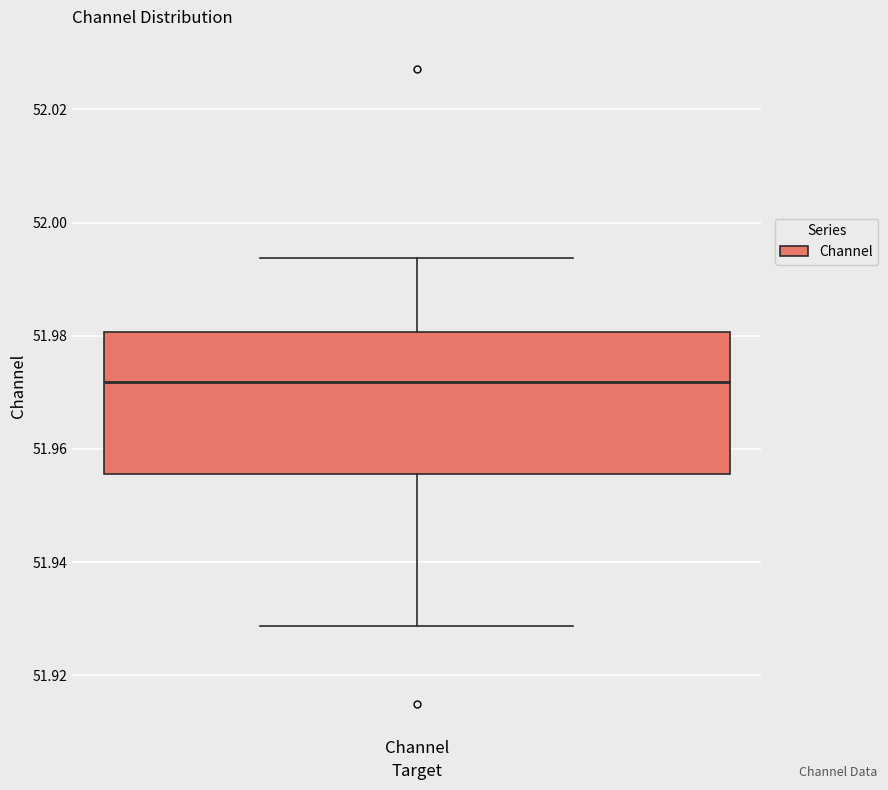

Transcribe this box plot: give where the median line is, the range the box spans, and where the two whiskers end, as read against the y-axis. The values are not printed on the chart, so give them approximately, as read against the axis.

median 51.972, box 51.956 to 51.980, whiskers 51.928 to 51.994